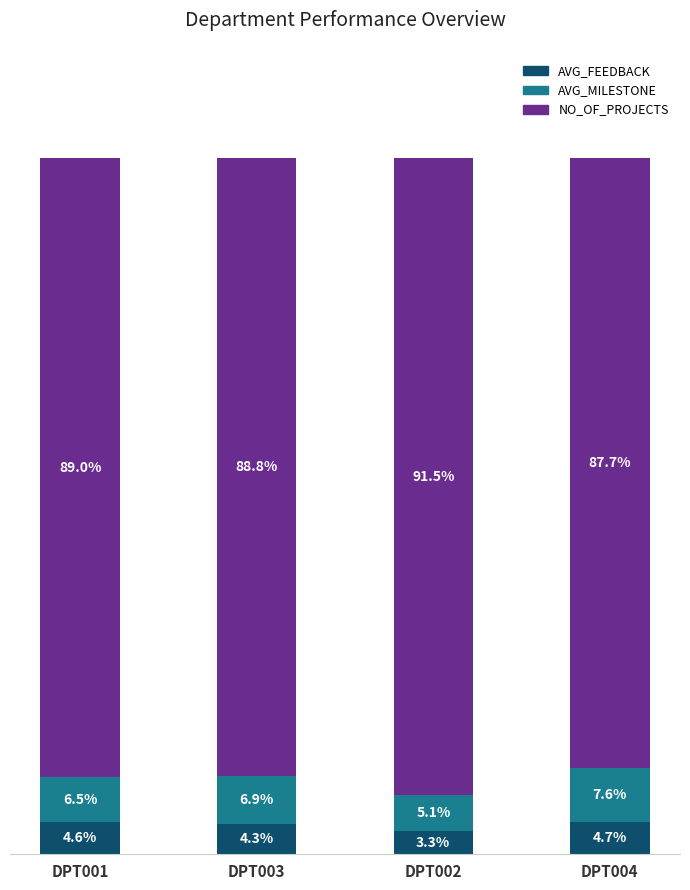

List the labels in order of AVG_FEEDBACK value, smallest first.

DPT002, DPT003, DPT001, DPT004